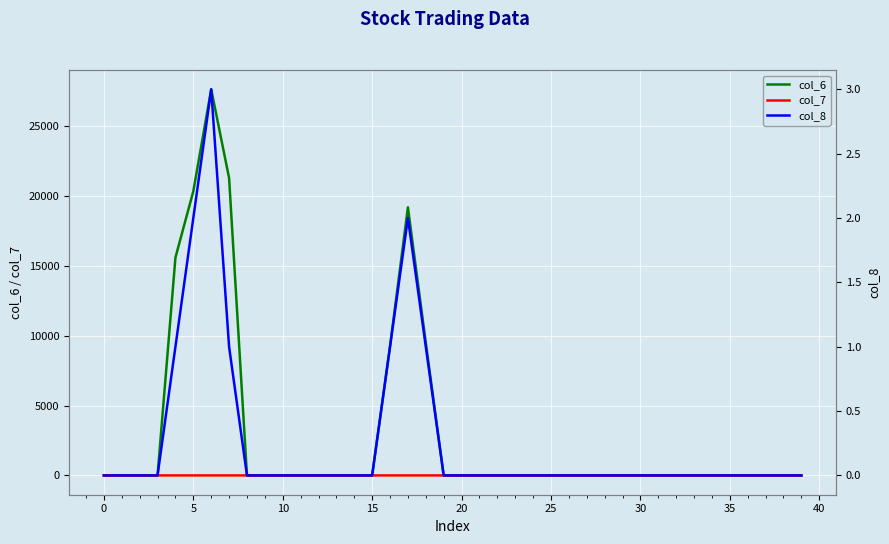

How many positive values does the col_6 series have?

7